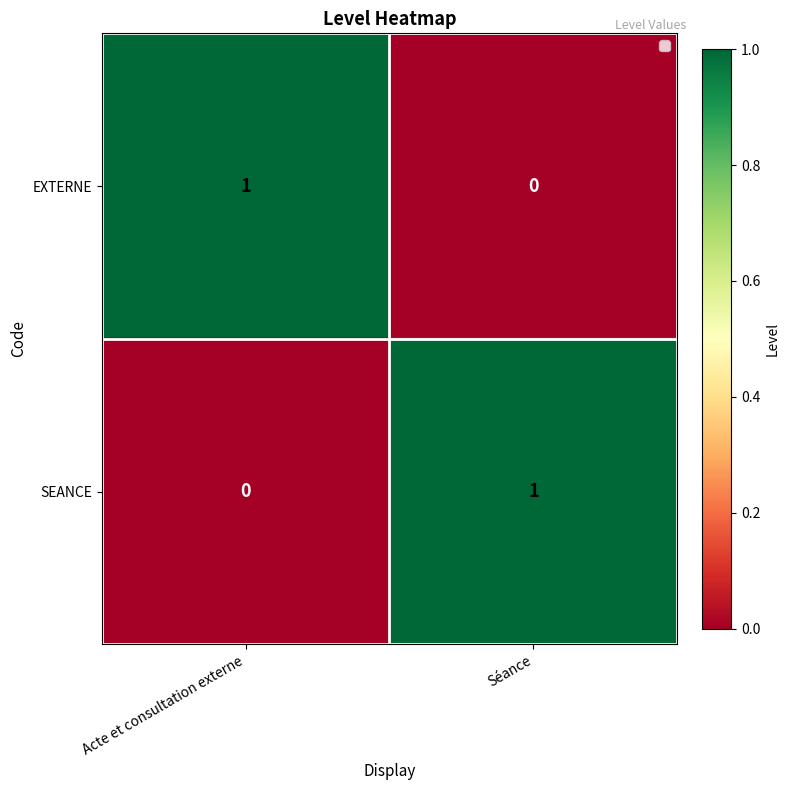

At Acte et consultation externe, list the series in order from smallest to largest.

SEANCE, EXTERNE